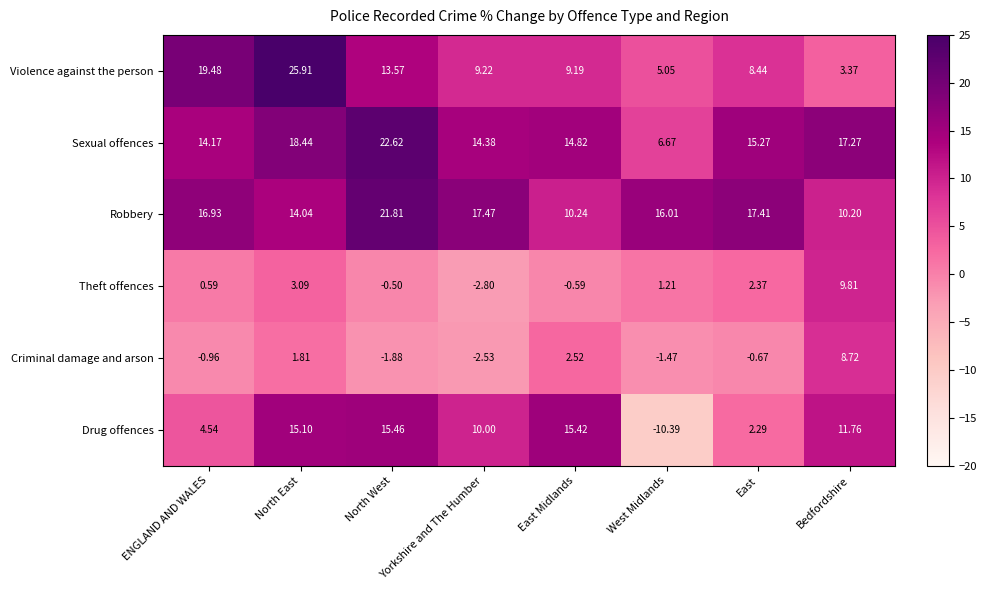

Rank the series by their maximum value, from highest to lowest.

Violence against the person, Sexual offences, Robbery, Drug offences, Theft offences, Criminal damage and arson